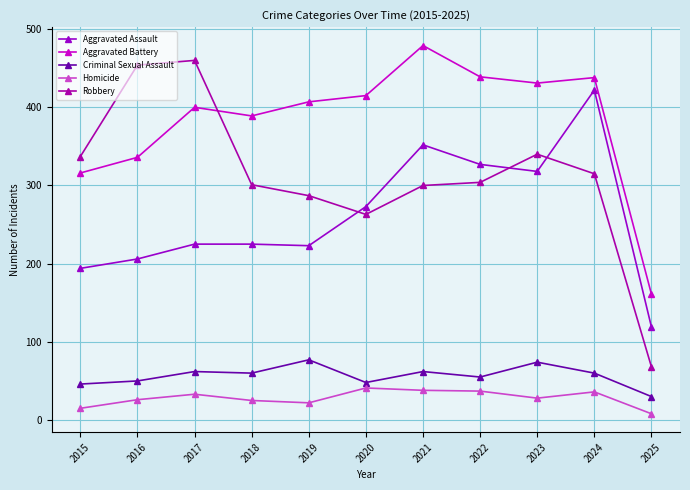

The Homicide series shows 16 at 2018. True or false?

False